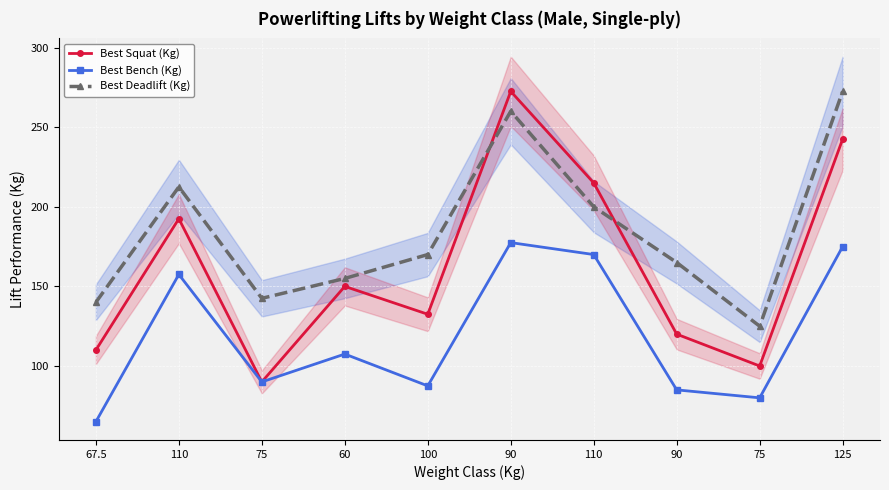

Is the value of Best Squat (Kg) at 75 greater than the value of Best Bench (Kg) at 100?

Yes